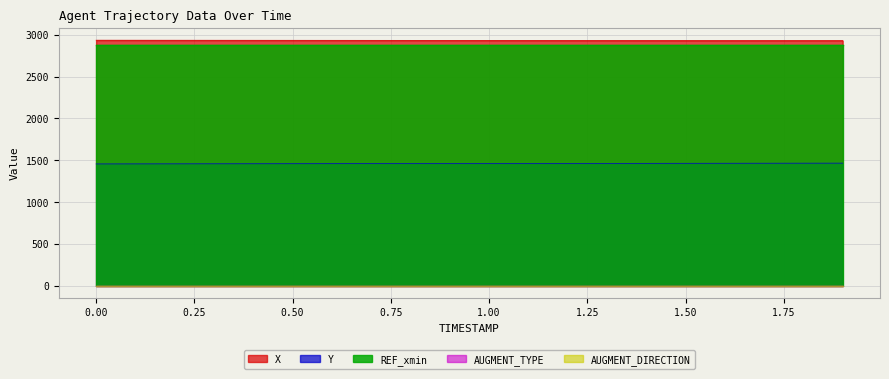

Is the value of AUGMENT_DIRECTION at 1.2 greater than the value of Y at 0.9?

No